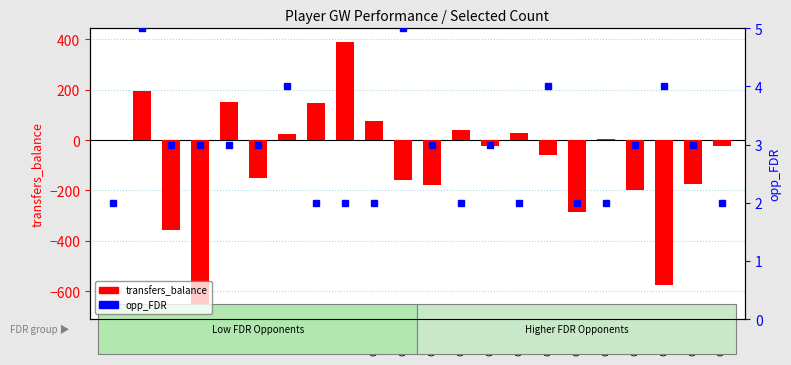

List the labels in order of opp_FDR value, largest first.

GW2, GW11, GW7, GW16, GW21, GW3, GW4, GW5, GW6, GW12, GW14, GW20, GW22, GW1, GW8, GW9, GW10, GW13, GW15, GW18, GW19, GW23